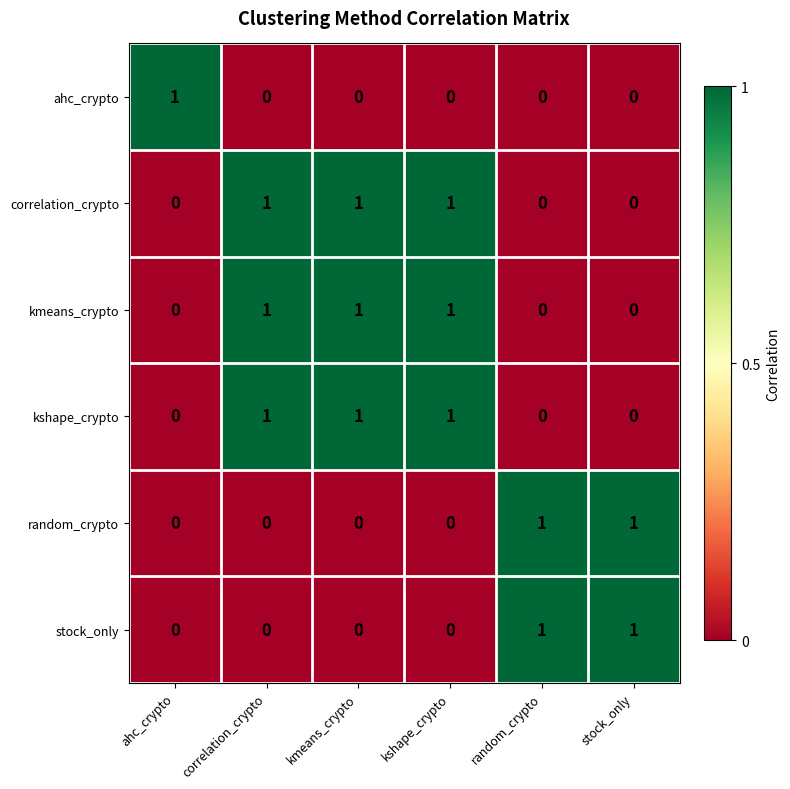

Count the stock_only values in the range 0 to 1.

6